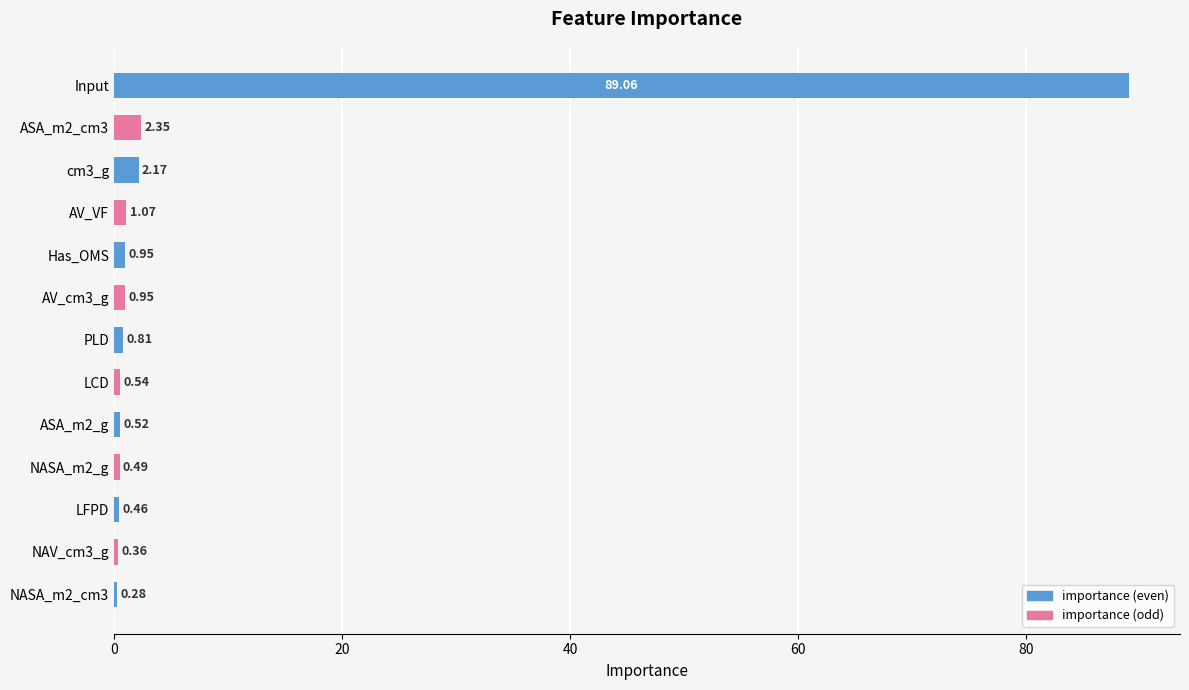

What is the average value?

7.7